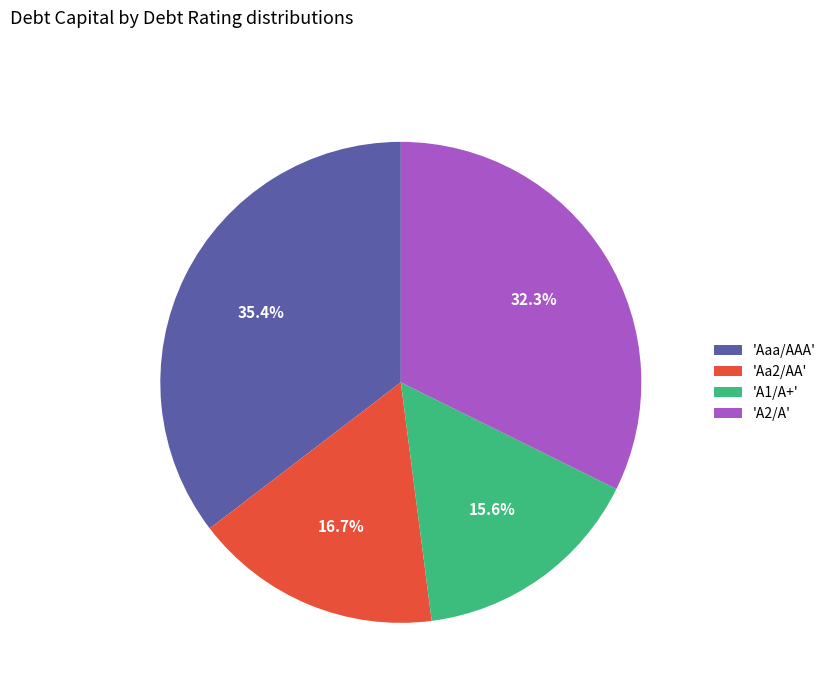

What is the ratio of the value at 'A1/A+' to the value at 'Aaa/AAA'?

0.4